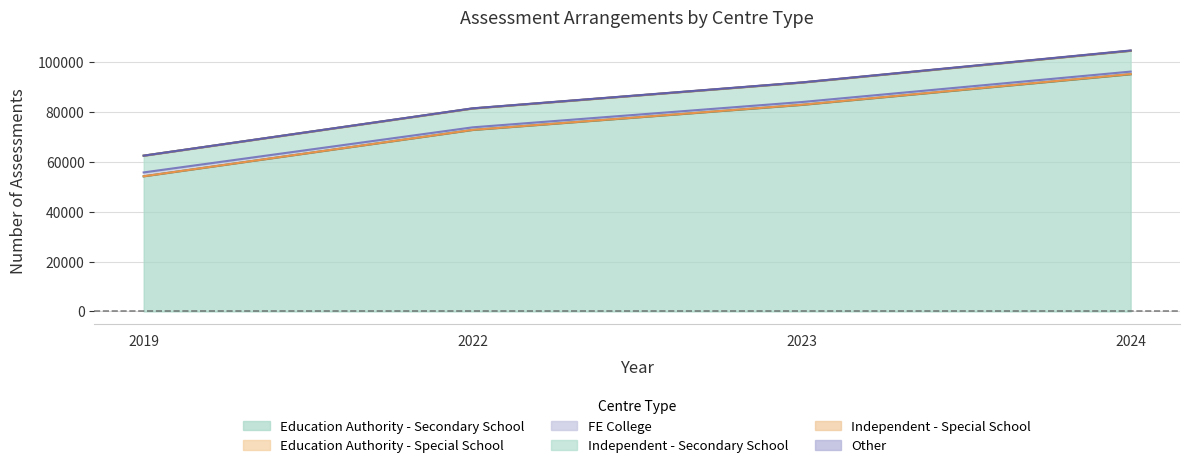

How many values in the Independent - Secondary School series exceed 82915?

1